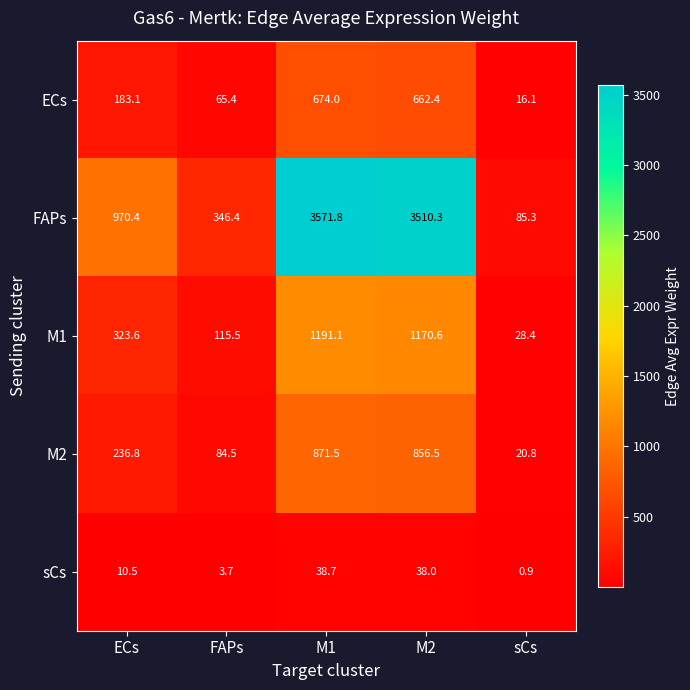

What is the maximum value shown in the chart?

3571.8